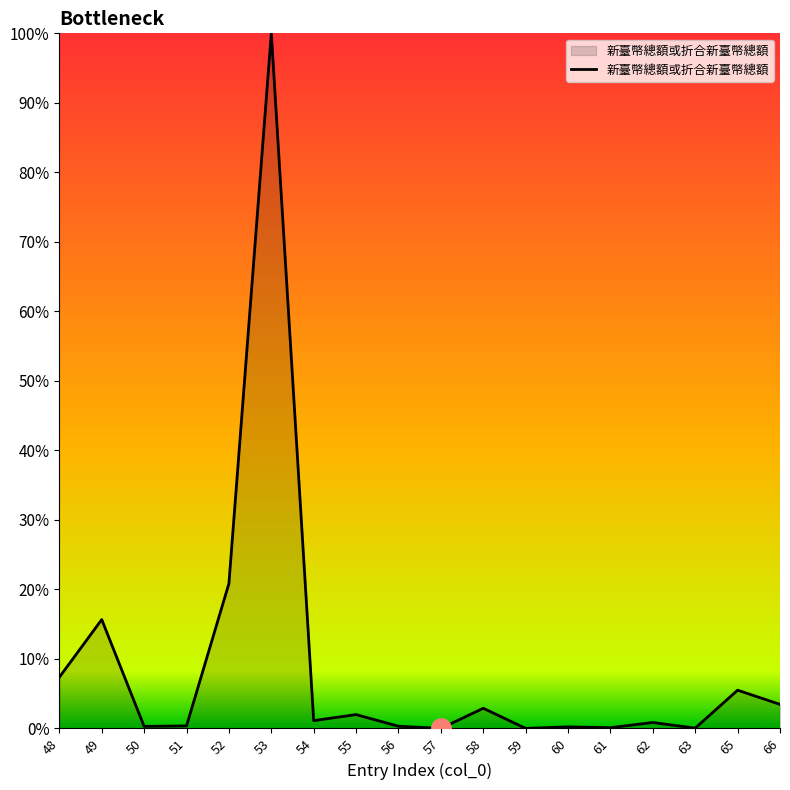

The chart shows a value of 3.5 at 66. True or false?

True